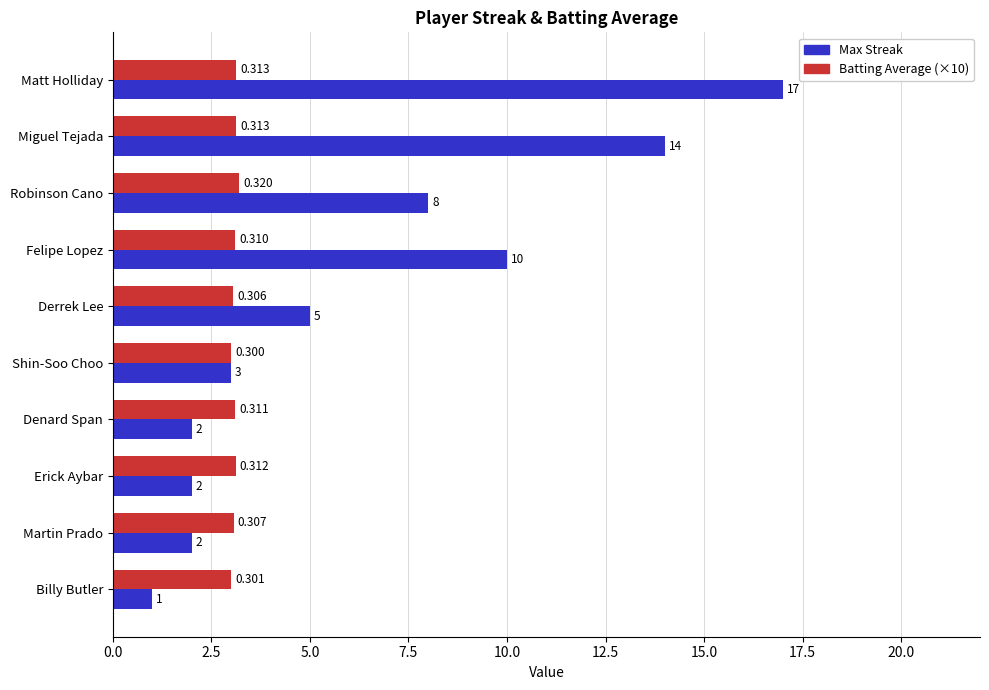

What is the minimum value shown in the chart?

1.0